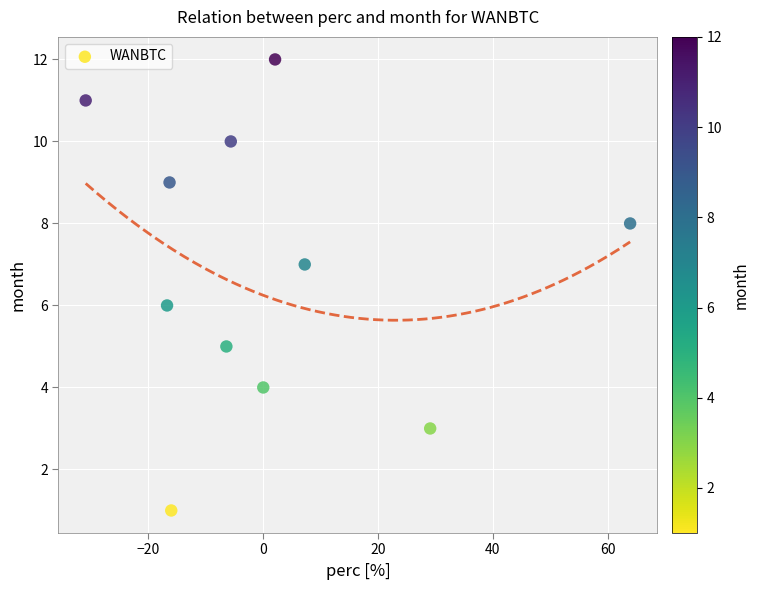

What is the range of Y values (max minus min)?

11